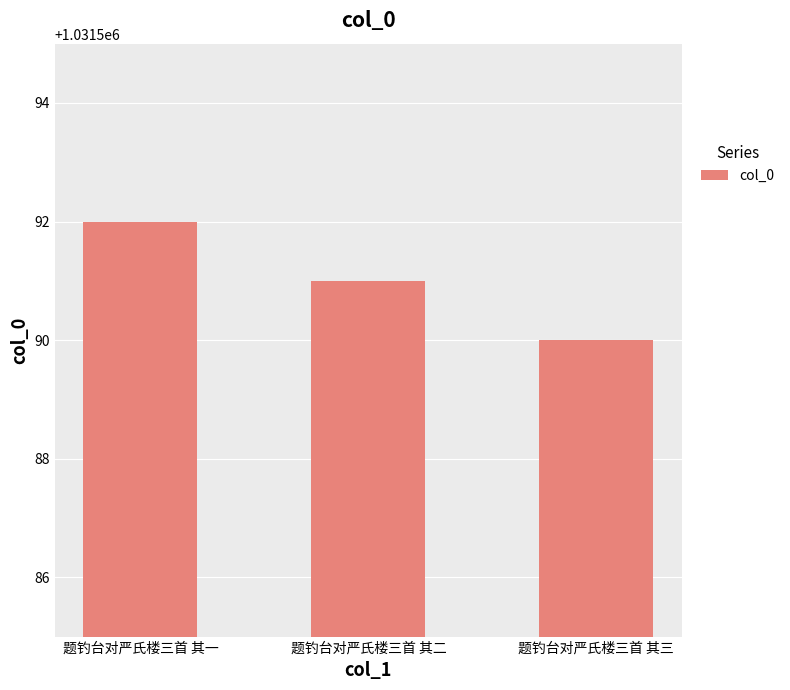

Where does the data first go above 1031591?

题钓台对严氏楼三首 其一